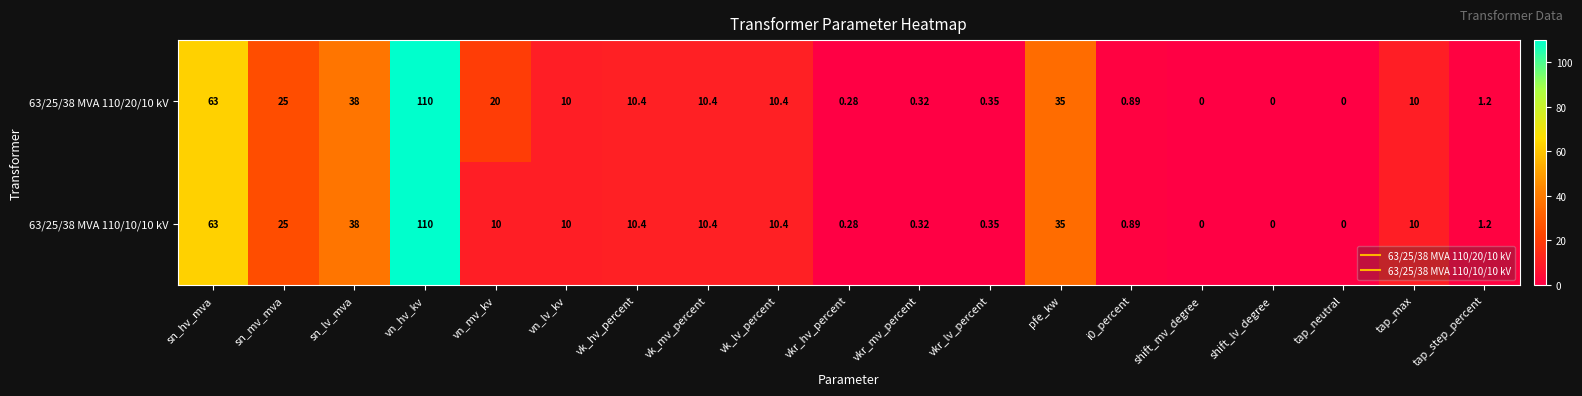

At which label does 63/25/38 MVA 110/10/10 kV reach its peak?

vn_hv_kv